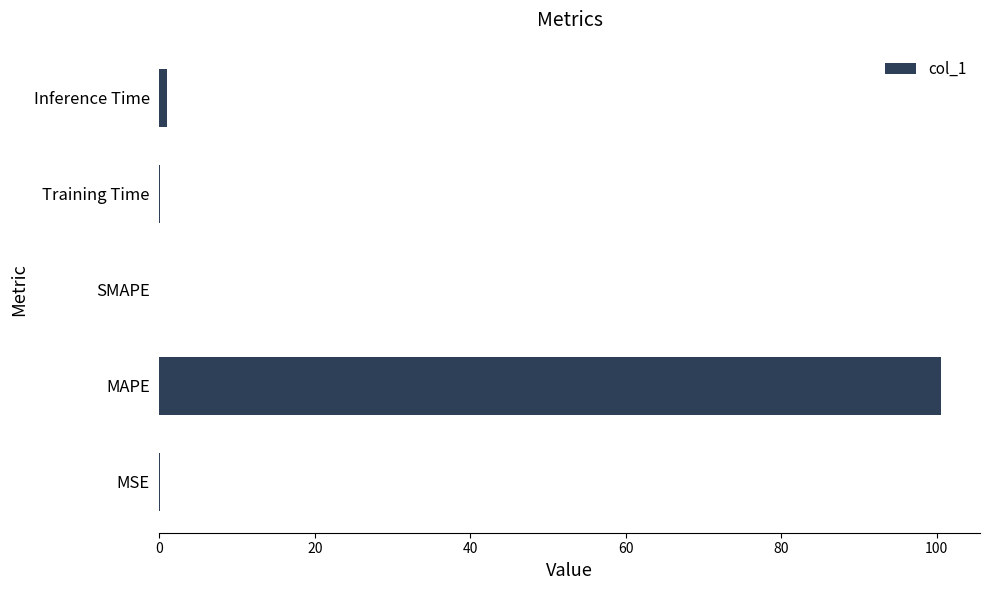

What is the sum of all values?

101.7